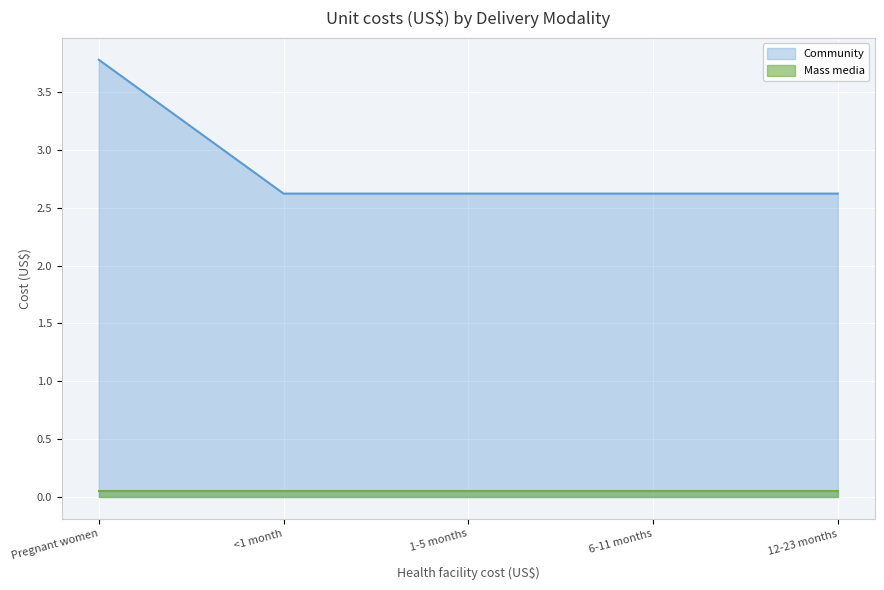

How many lines are shown in the chart?

2